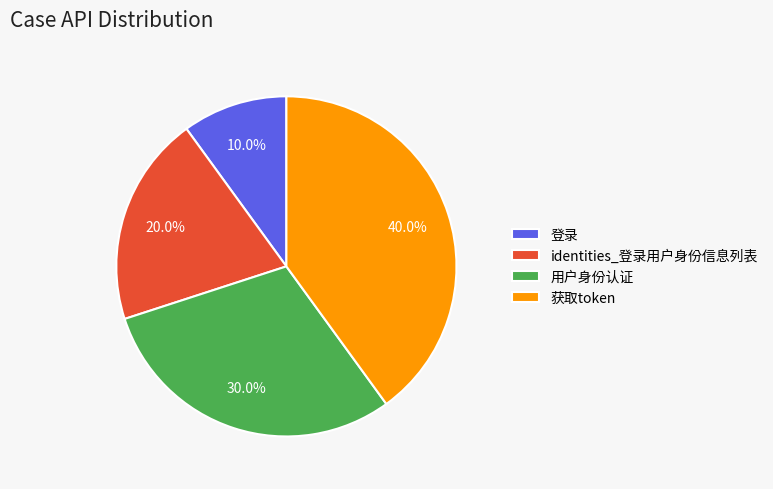

How many slices are in this pie chart?

4